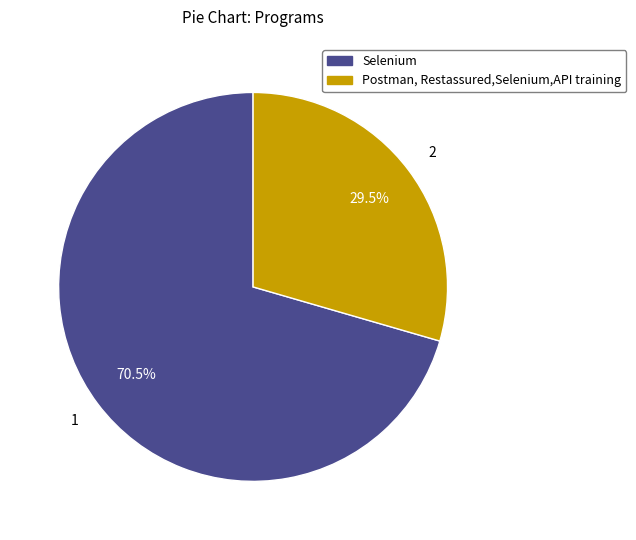

Which slice represents more than half of the pie?

Selenium